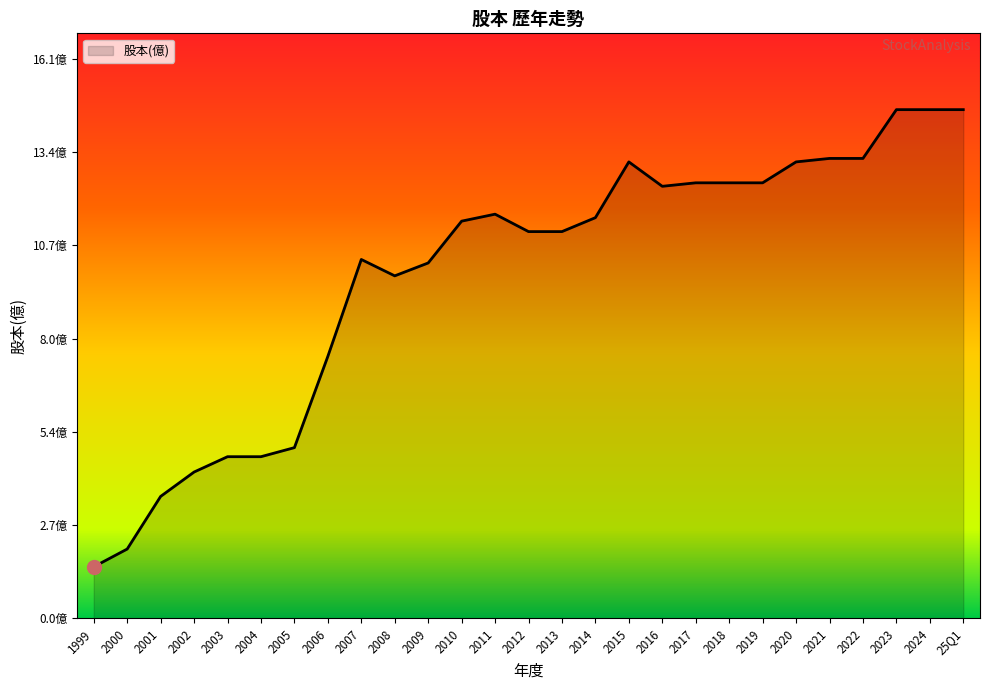

The chart shows a value of 0.6 at 2000. True or false?

False